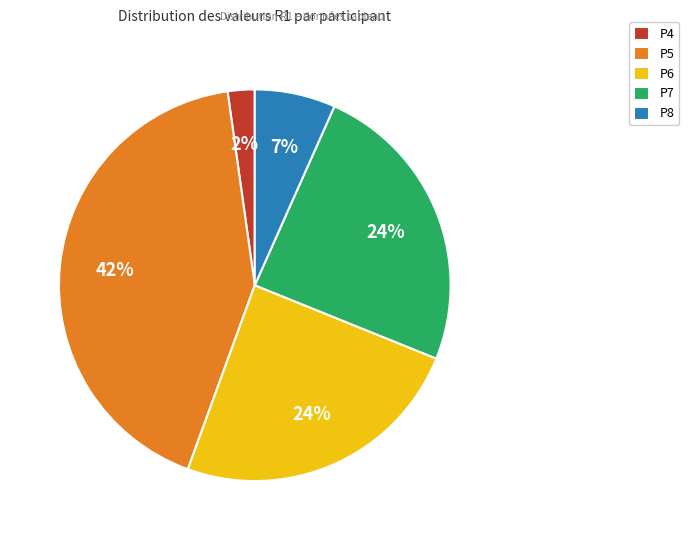

What is the largest slice in the pie chart?

P5